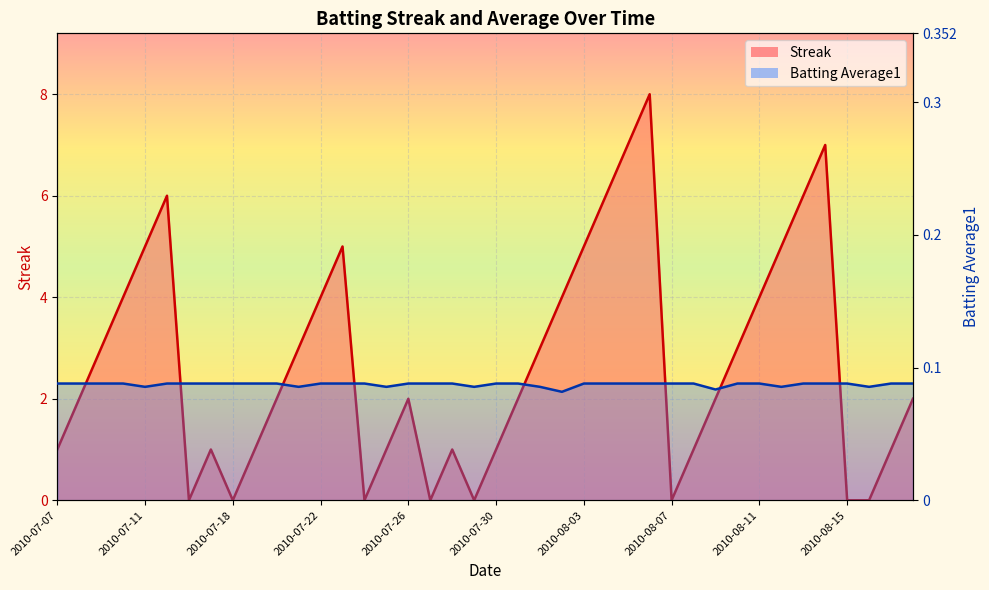

Which series has the largest total across all categories?

Batting Average1